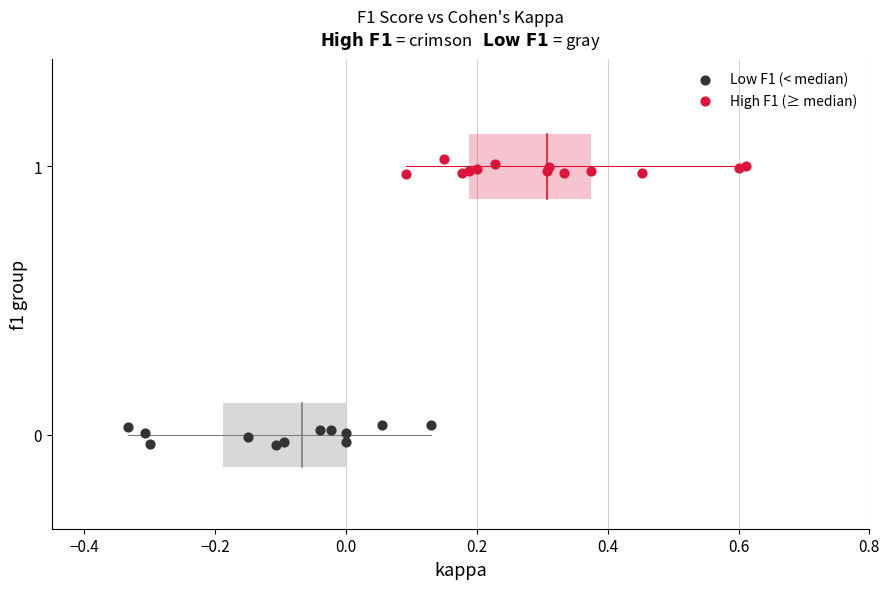

Which series reaches the maximum Y coordinate?

High F1 (≥ median)